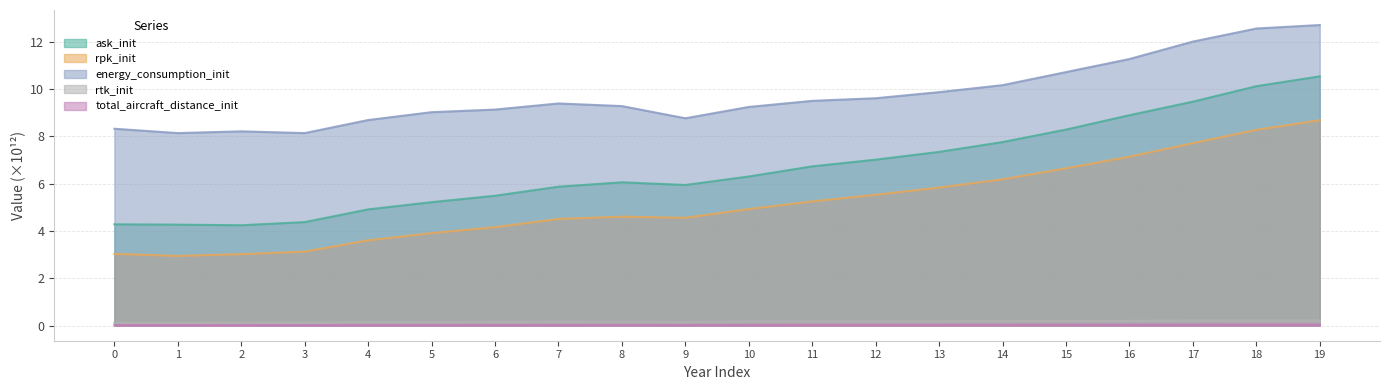

What is the value of the total_aircraft_distance_init point at the 19th from the left?

0.1